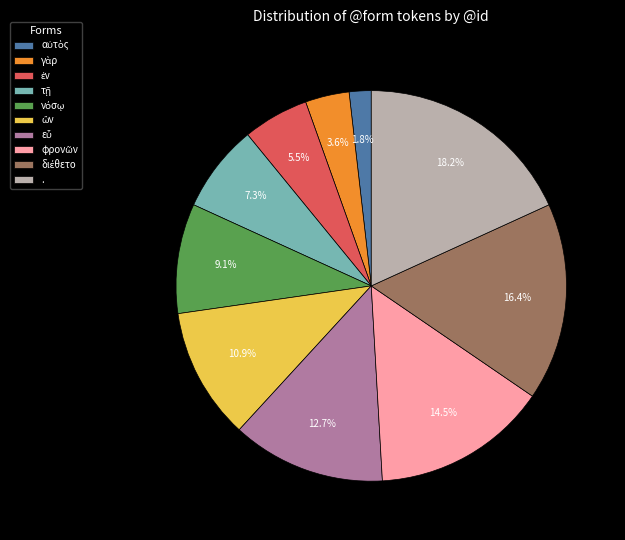

Is there any slice that represents more than half of the pie?

No